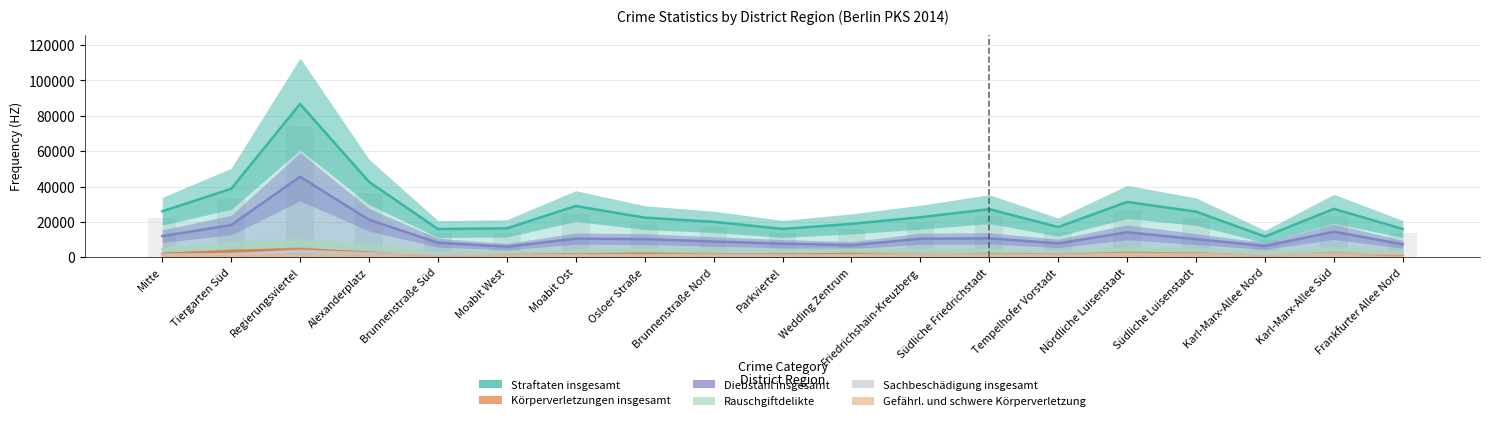

What is the value of the Rauschgiftdelikte bar at the 15th from the left?

4903